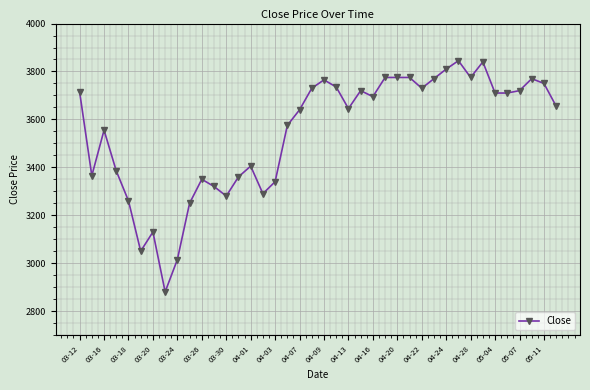

How many data points are less than 3695?

20